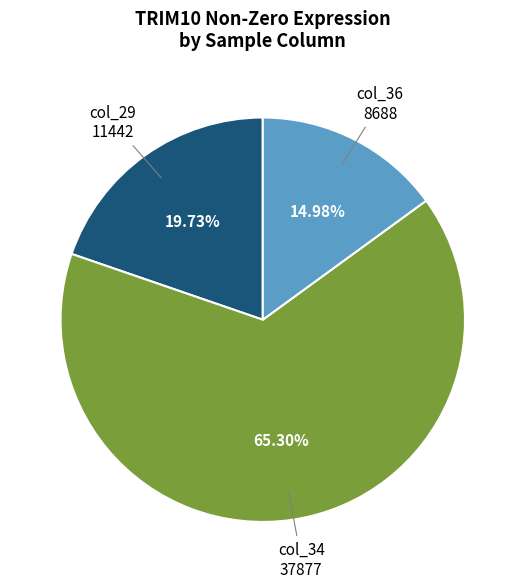

Is there a majority slice in this chart?

Yes